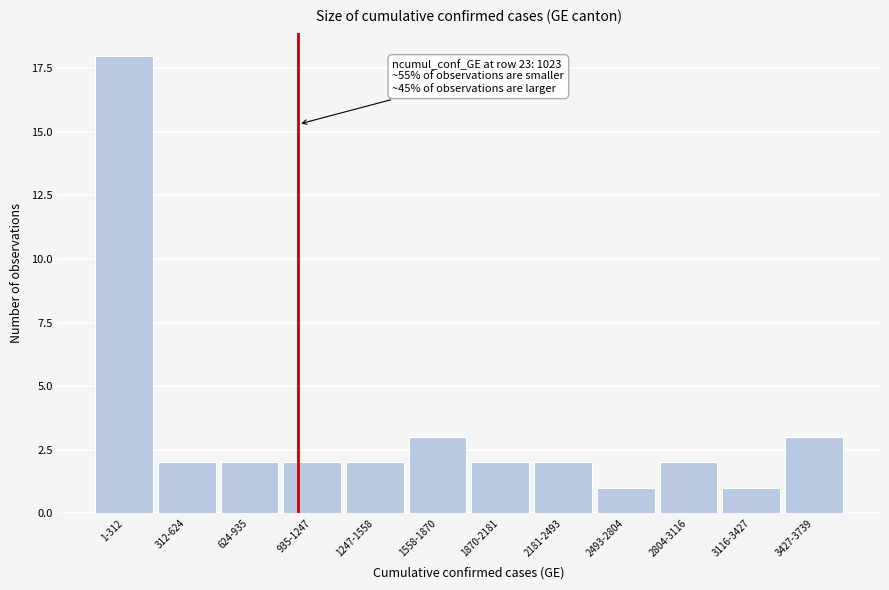

Reading left to right, what are all the values shown in this chart?

18	2	2	2	2	3	2	2	1	2	1	3